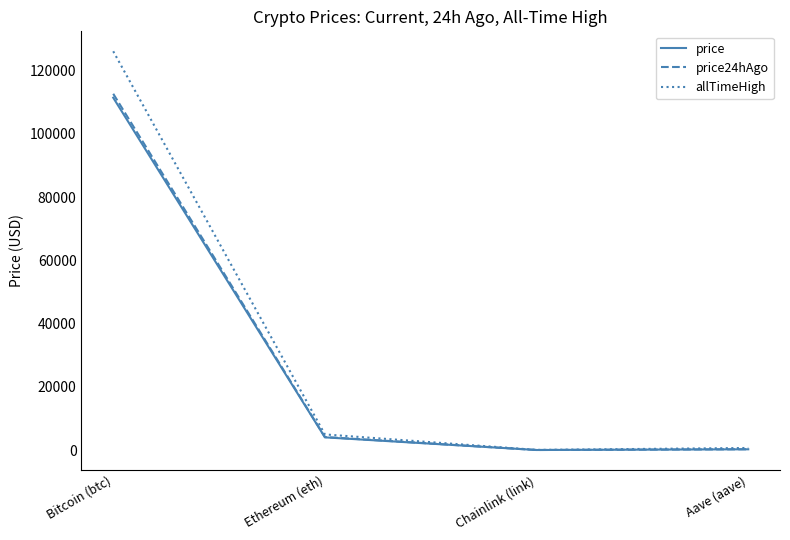

What is the total value across all series at Chainlink (link)?

89.9